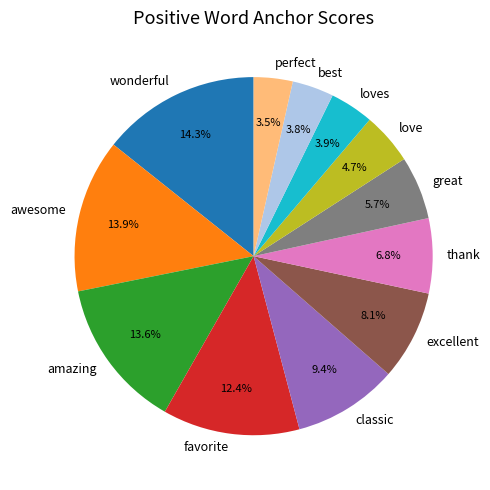

To the nearest percent, what is the average slice percentage?

8%